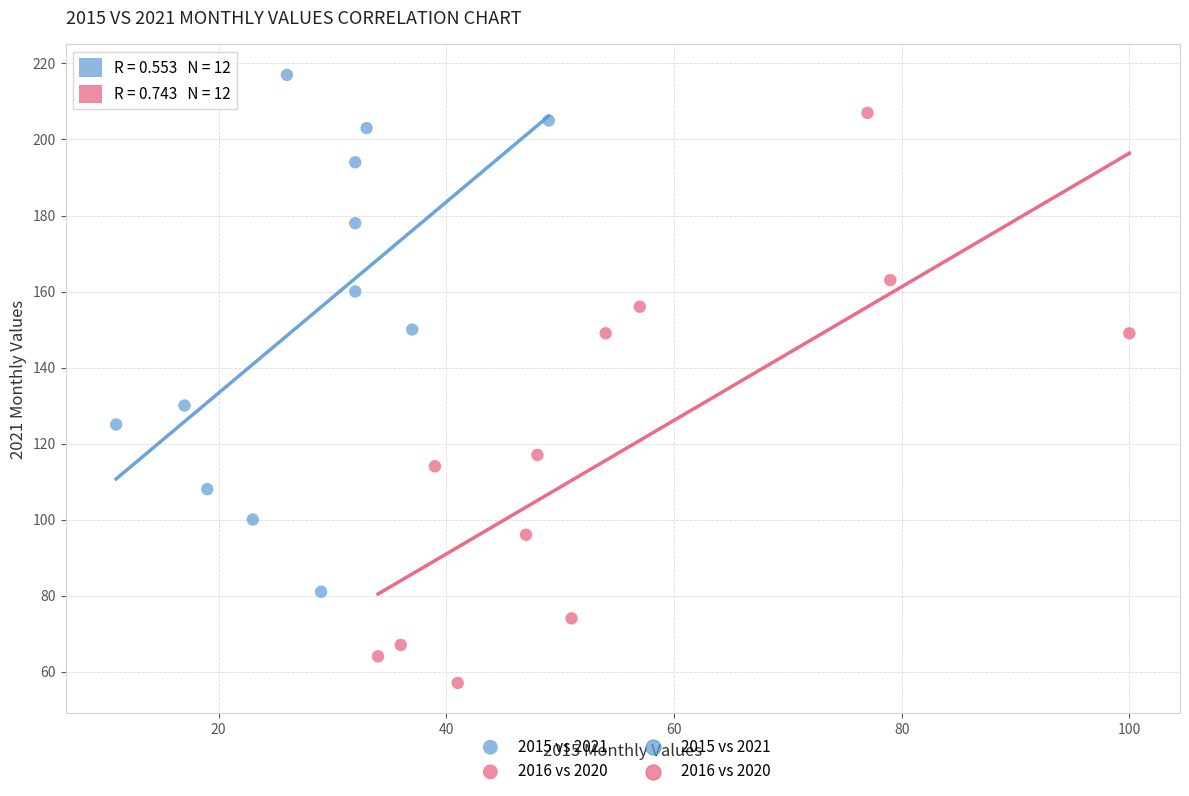

Which series contains the lowest Y value?

2016 vs 2020